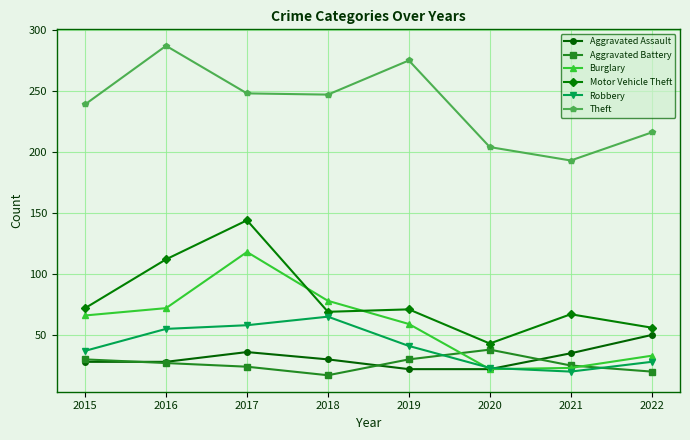

Is it true that Theft equals 193 at 2021?

True